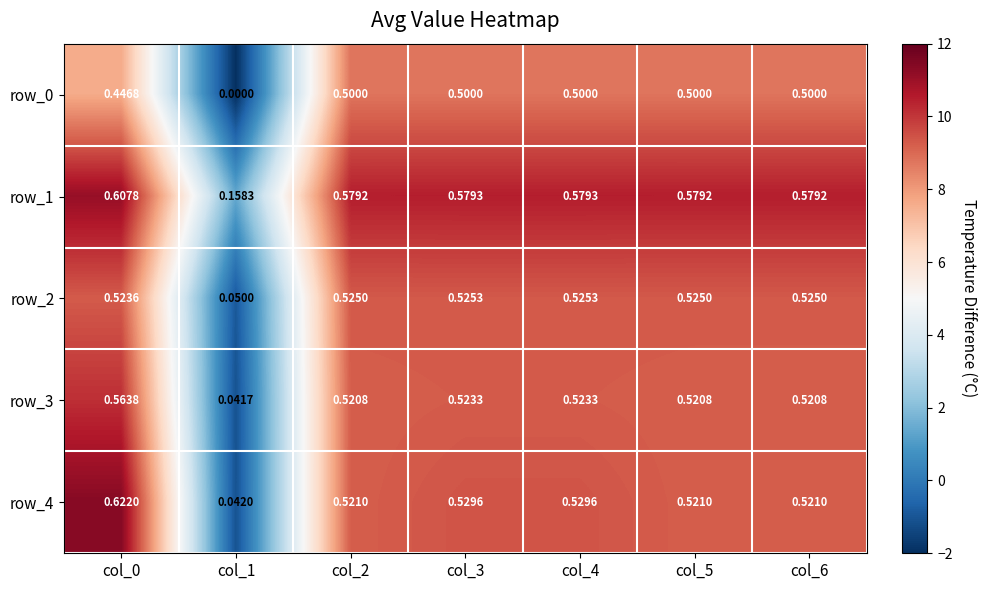

Is the value of row_1 at col_1 greater than the value of row_3 at col_4?

No